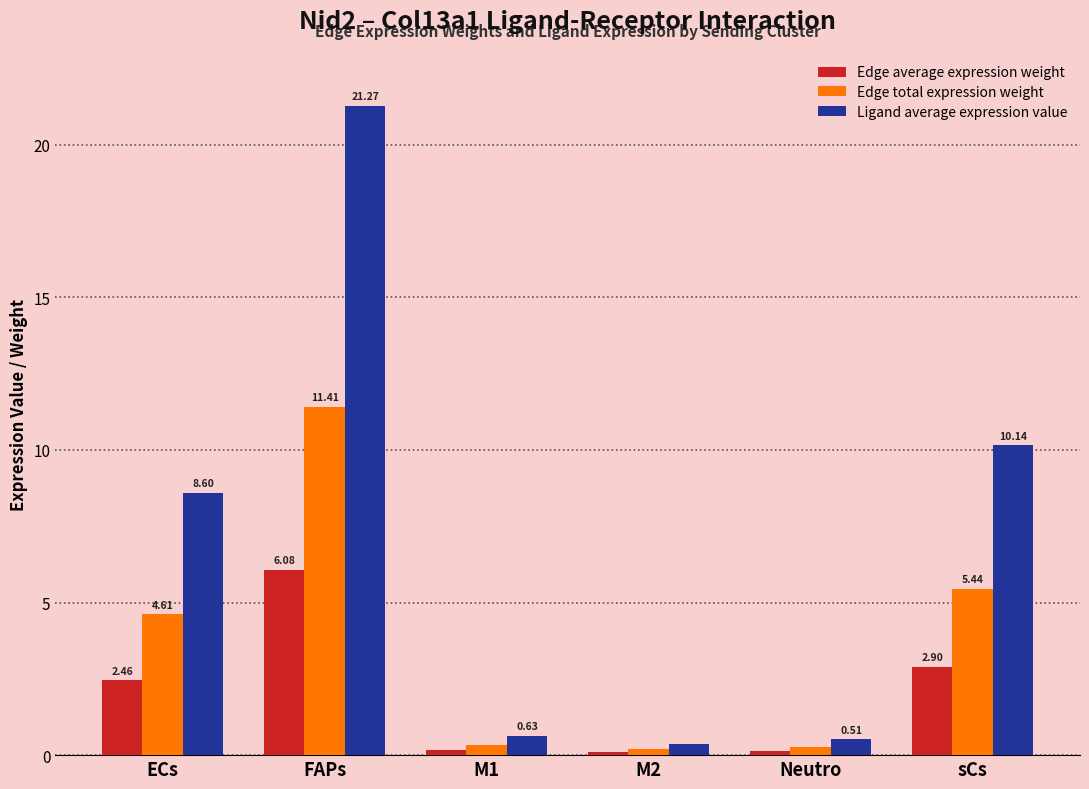

Rank the categories by Edge total expression weight value from lowest to highest.

M2, Neutro, M1, ECs, sCs, FAPs